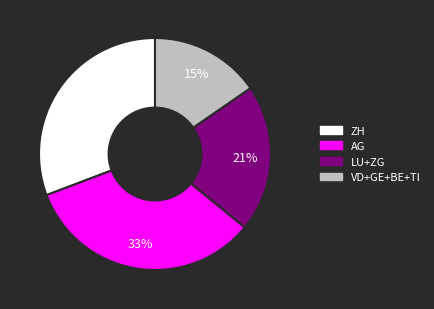

To the nearest percent, what is the average slice percentage?

25%